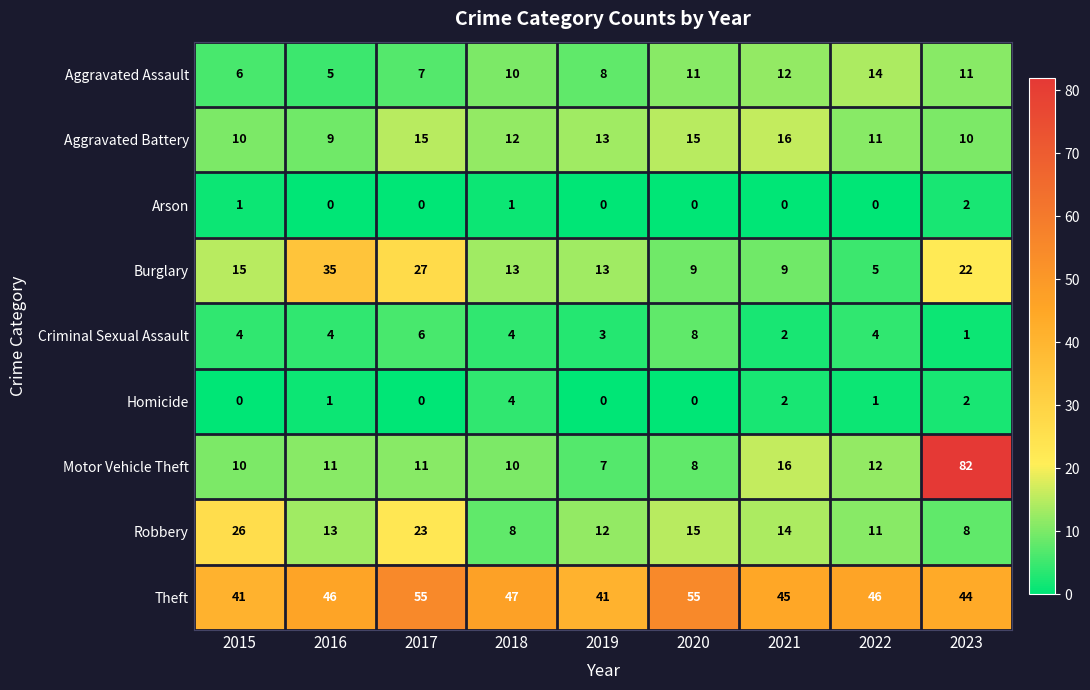

What is the sum of the Robbery values at 2016 and 2023?

21